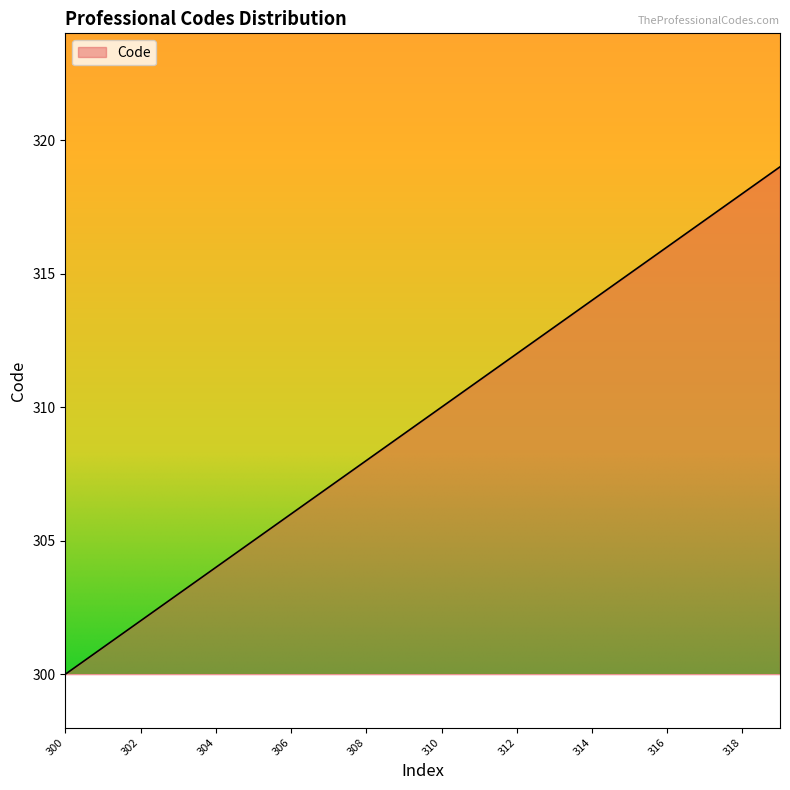

What is the greatest value displayed?

319